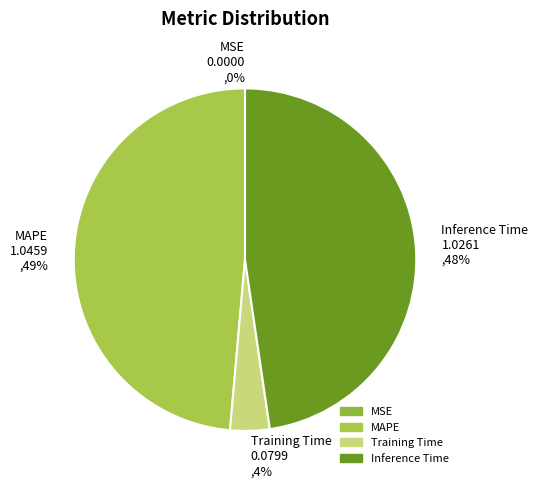

Approximately how many times larger is the value at MAPE 1.0459 ,49% compared to Inference Time 1.0261 ,48%?

1.0